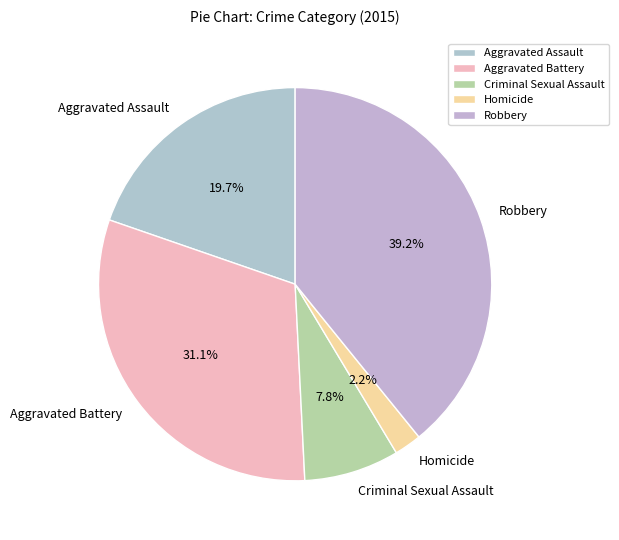

Approximately how many times larger is the value at Homicide compared to Criminal Sexual Assault?

0.3